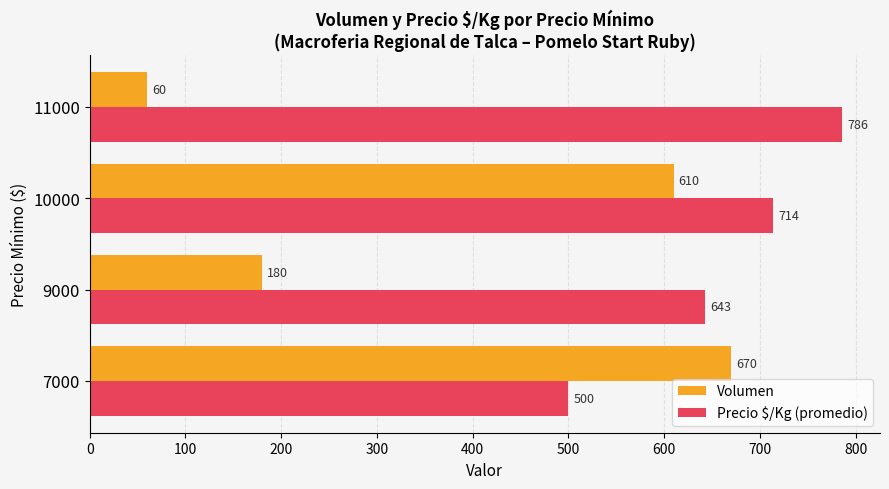

List the series in order of their peak value, highest first.

Precio $/Kg (promedio), Volumen